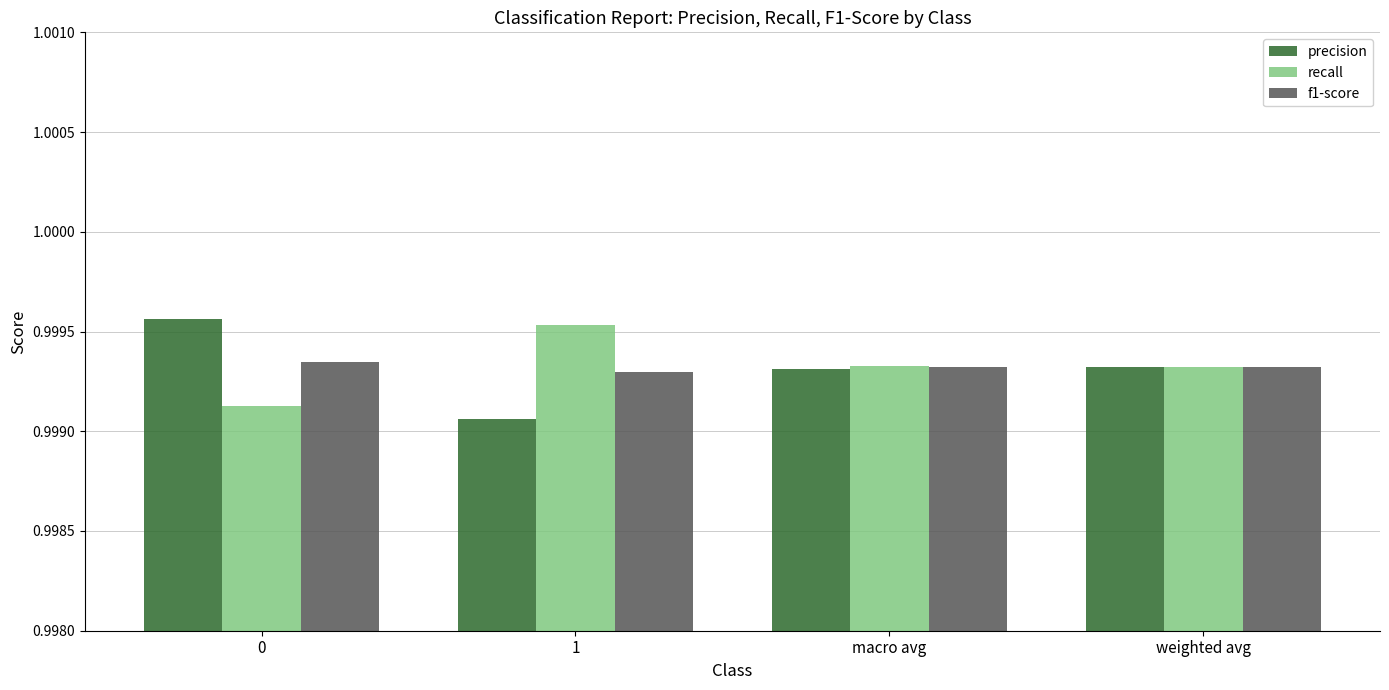

How many precision values are between 0 and 1?

4